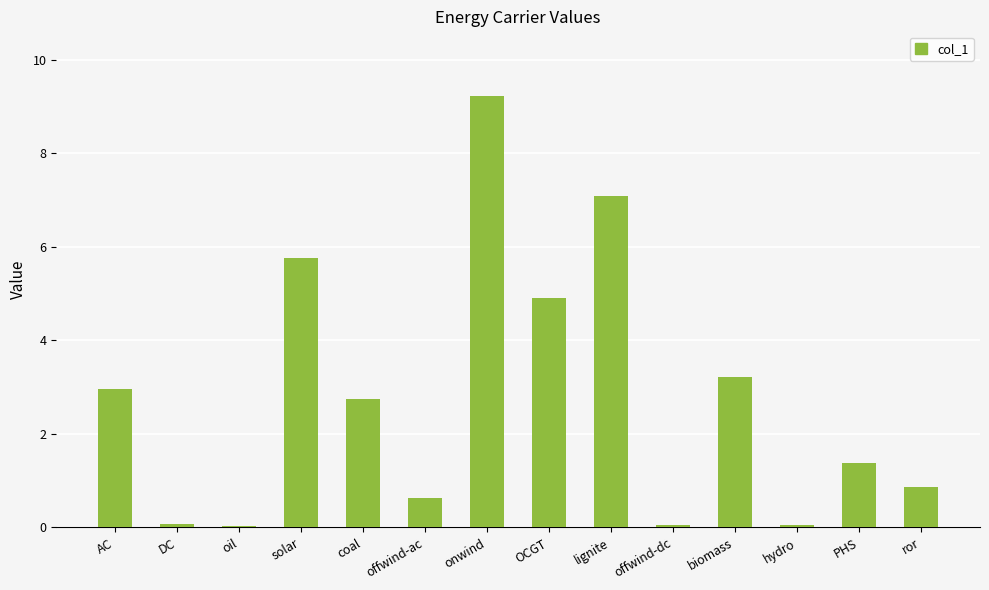

What is the value of the 5th bar from the left?

2.8